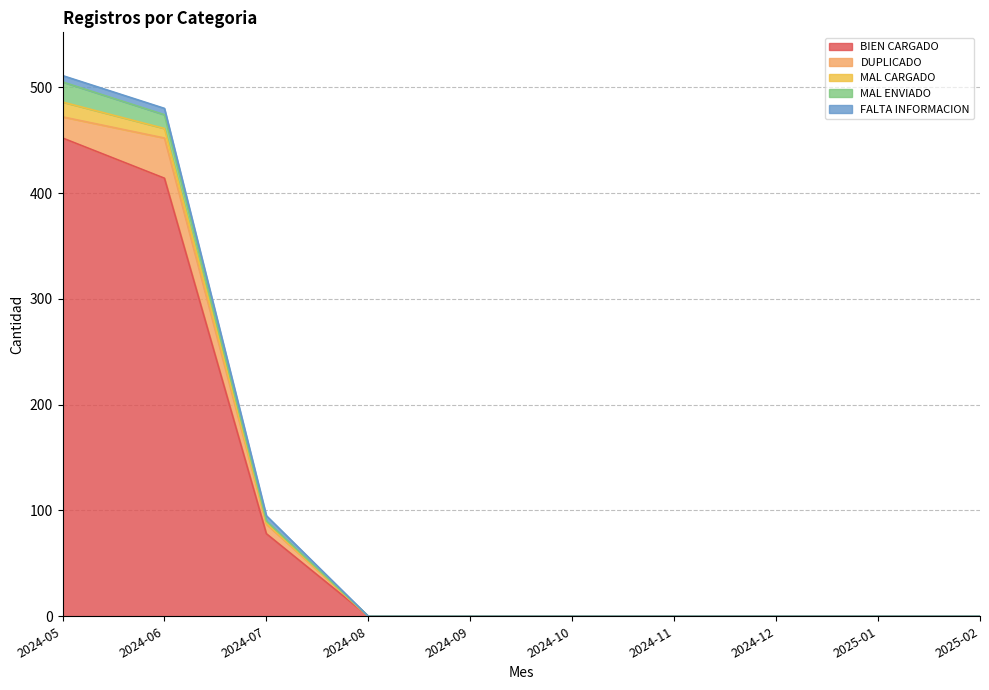

How many positive values does the MAL ENVIADO series have?

3